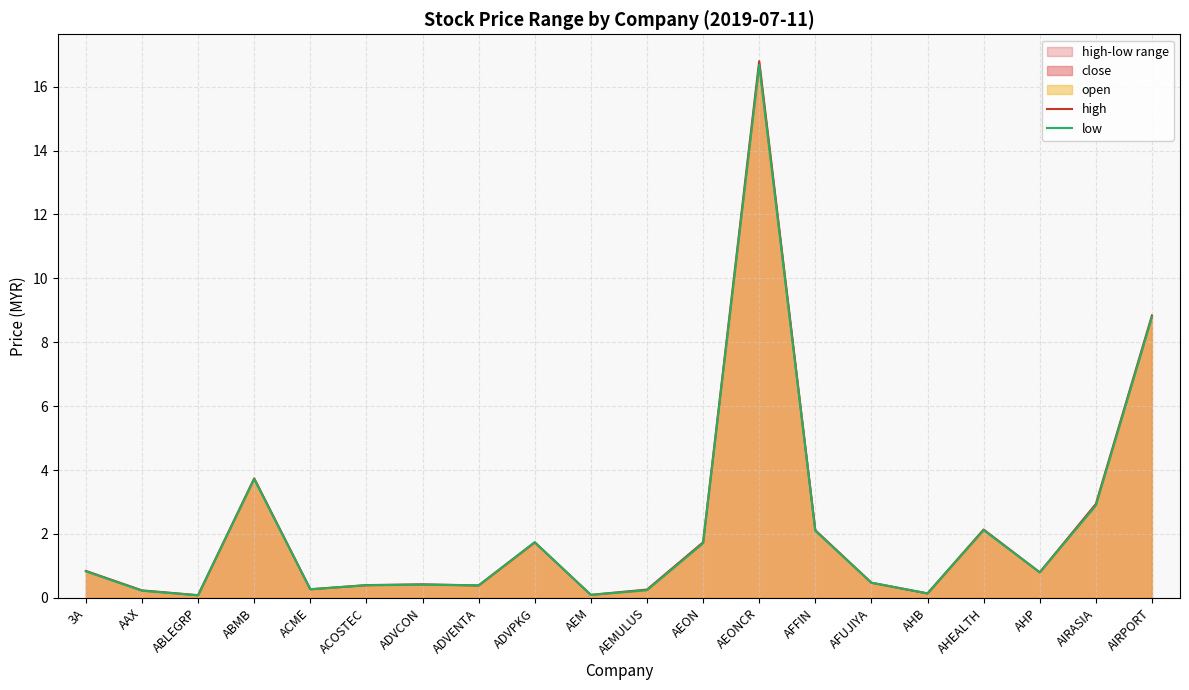

Rank the categories by low value from highest to lowest.

AEONCR, AIRPORT, ABMB, AIRASIA, AHEALTH, AFFIN, ADVPKG, AEON, 3A, AHP, AFUJIYA, ADVCON, ACOSTEC, ADVENTA, ACME, AEMULUS, AAX, AHB, AEM, ABLEGRP